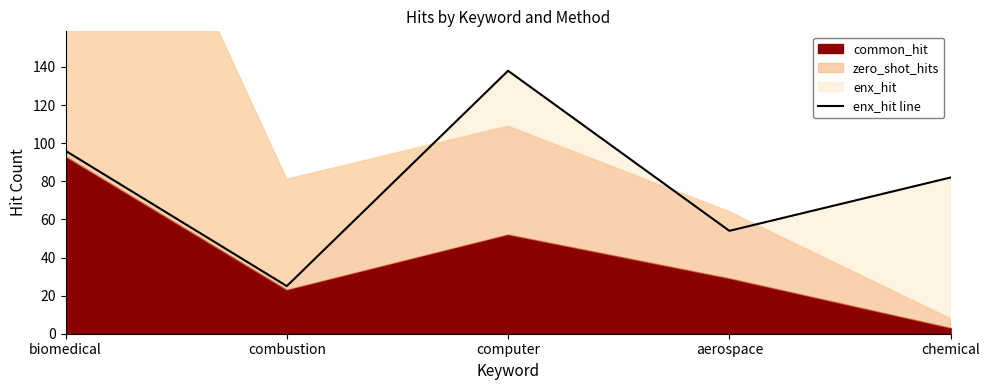

At which category does the data reach its first local peak?

computer